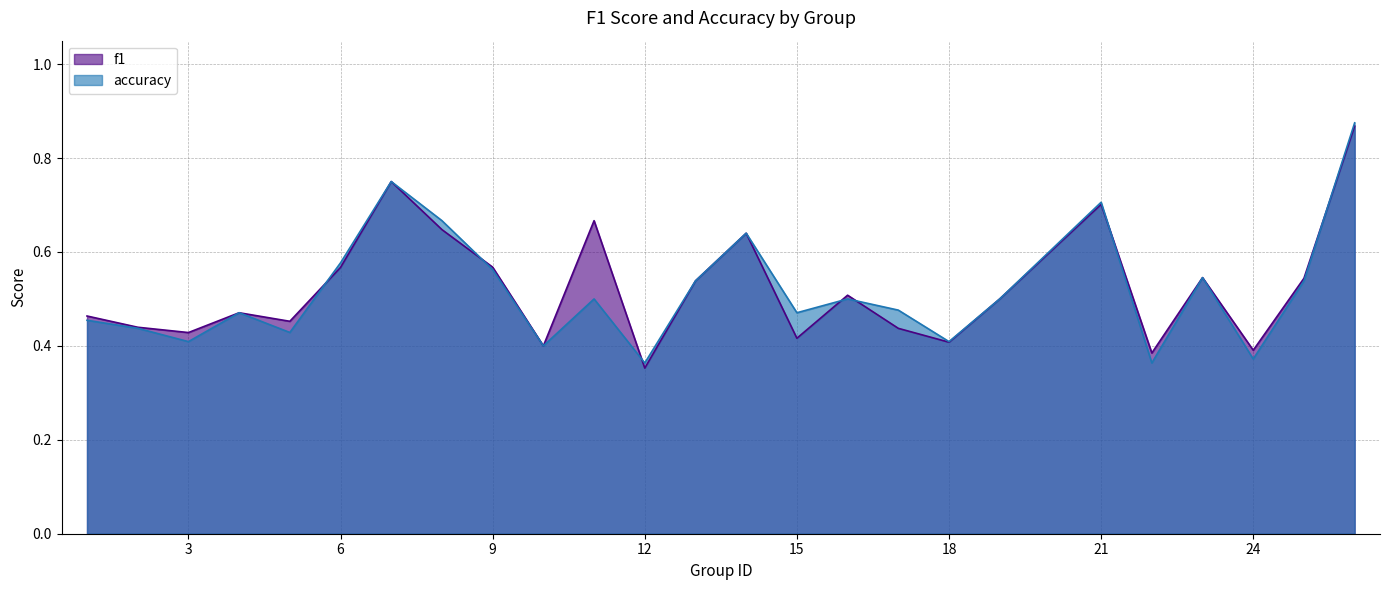

Does the chart display data point markers on the line(s)?

No